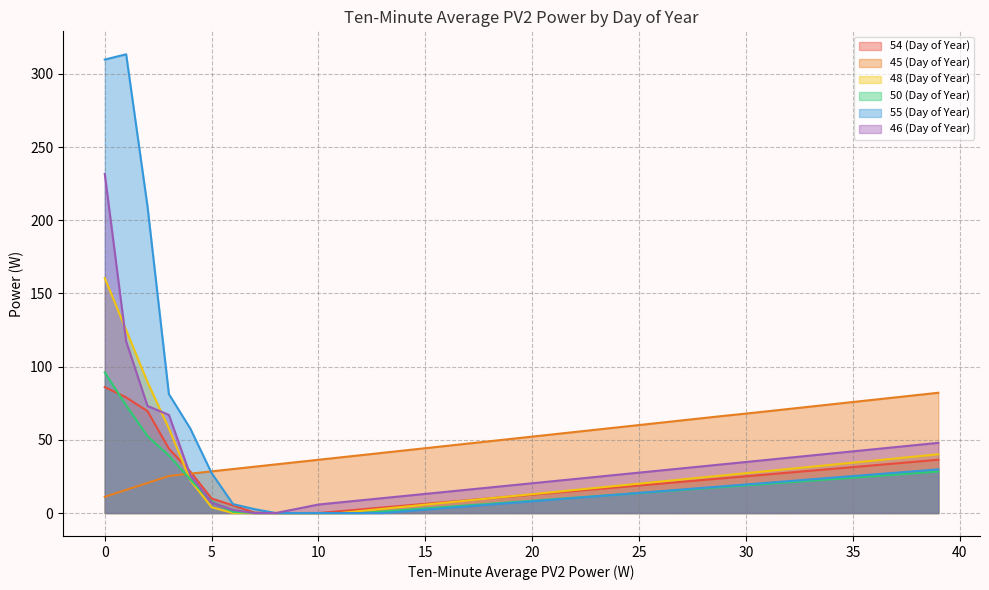

Which category has the lowest value across all series?

8